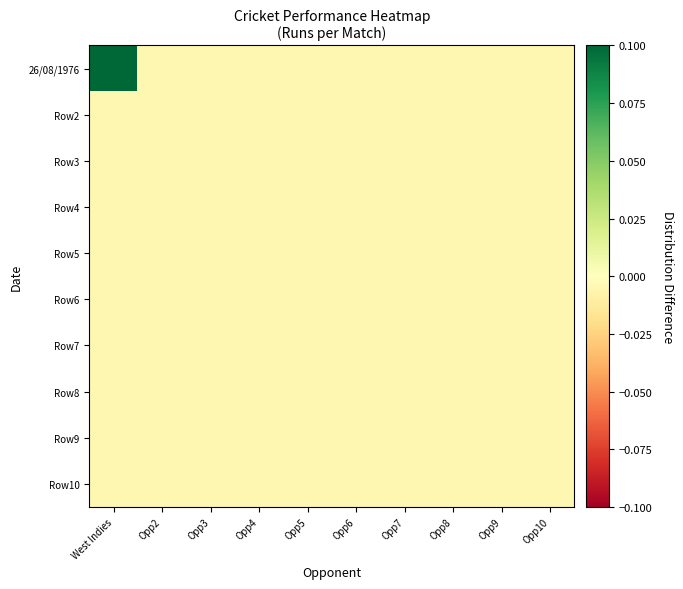

Which series has the largest total across all categories?

26/08/1976